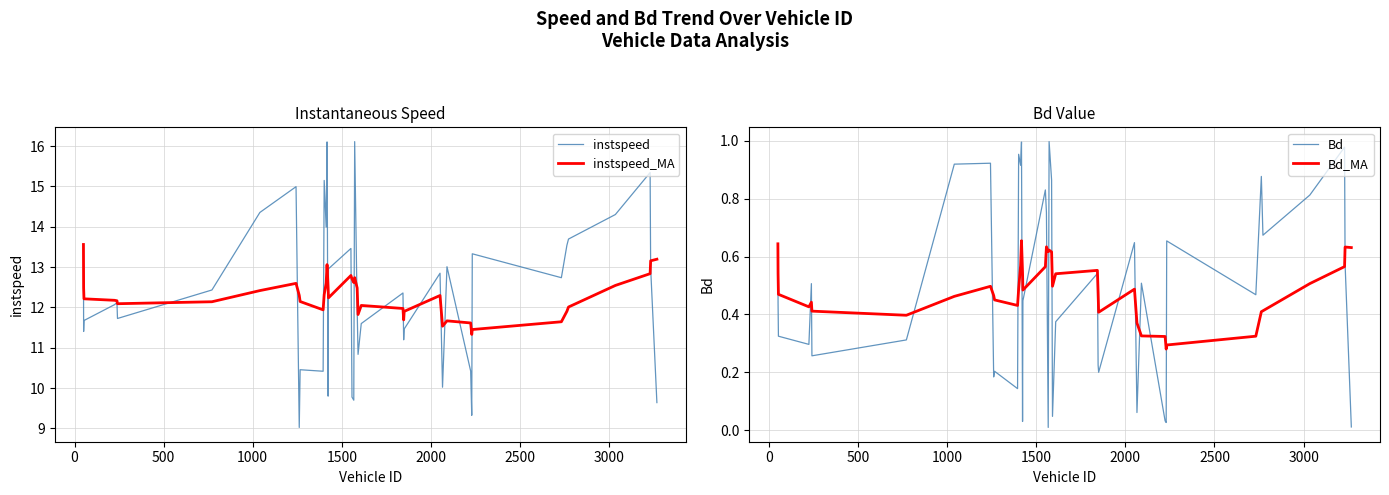

Is the value of instspeed_MA at 11 greater than the value of instspeed at 3500?

No